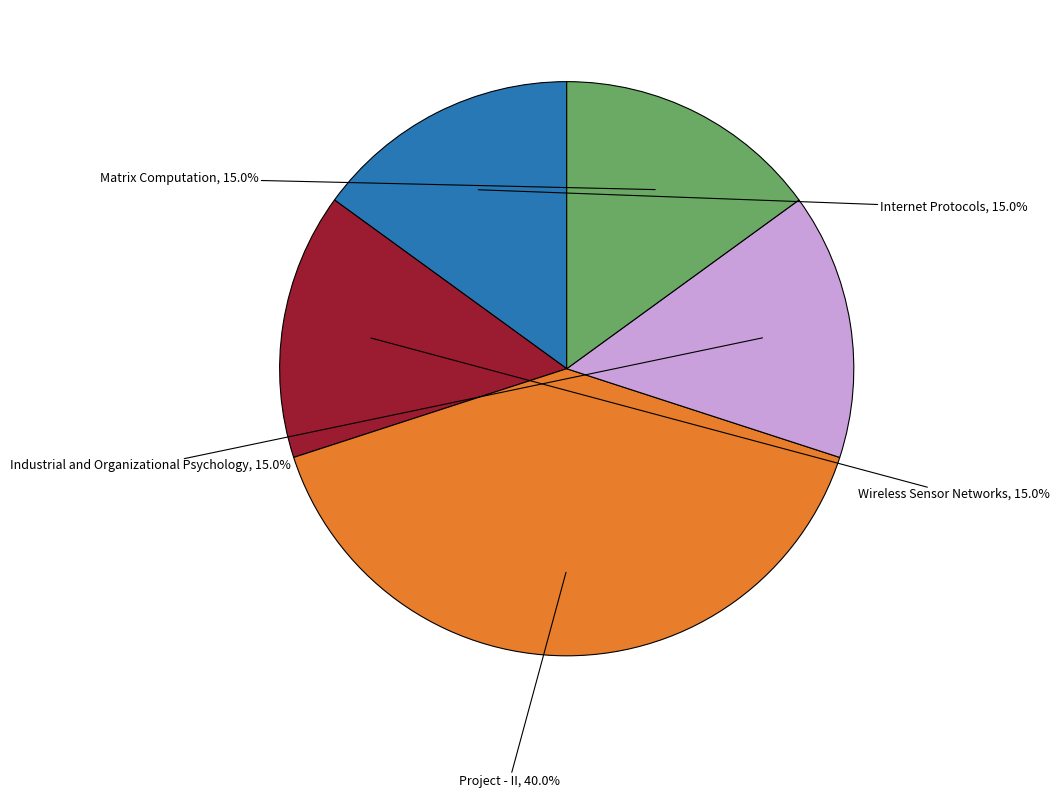

Does any single category account for the majority?

No